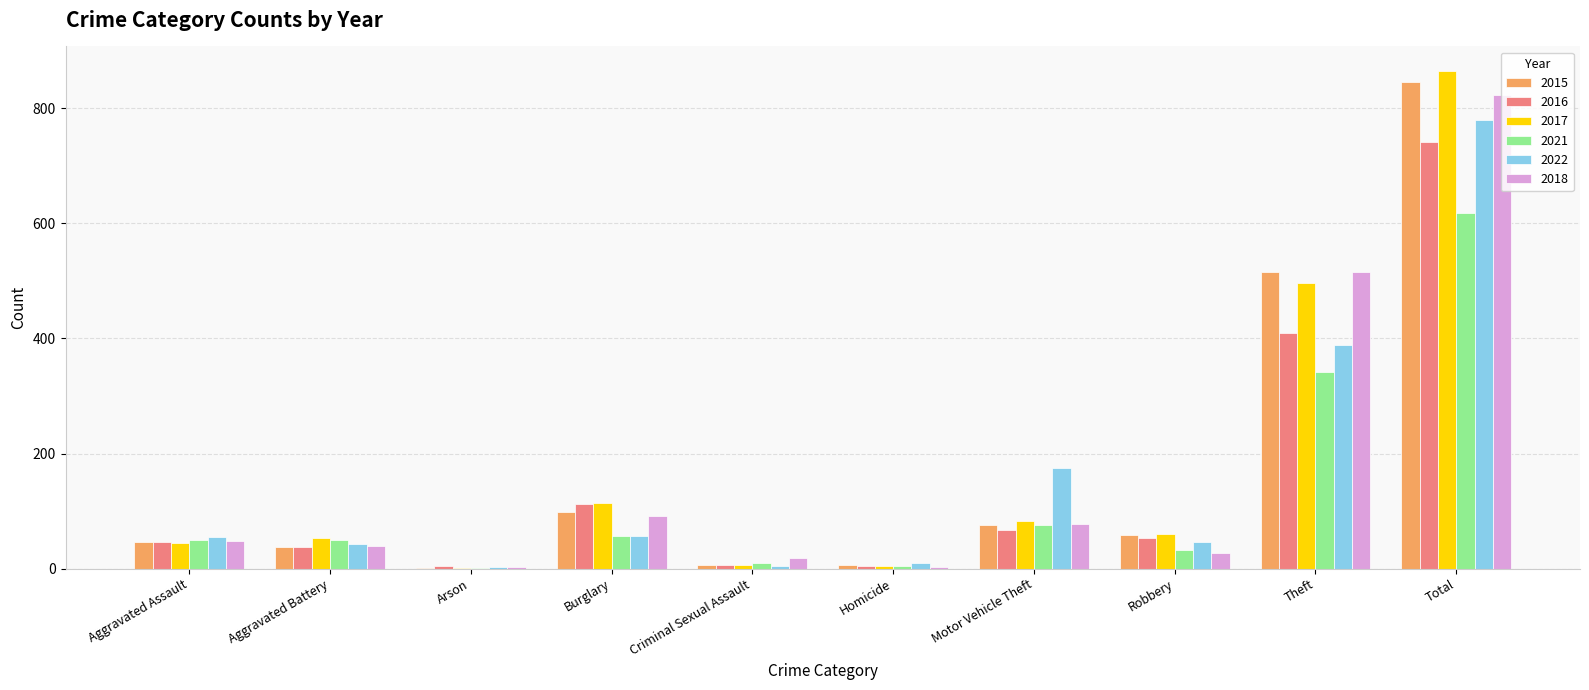

Are the bars horizontal?

No